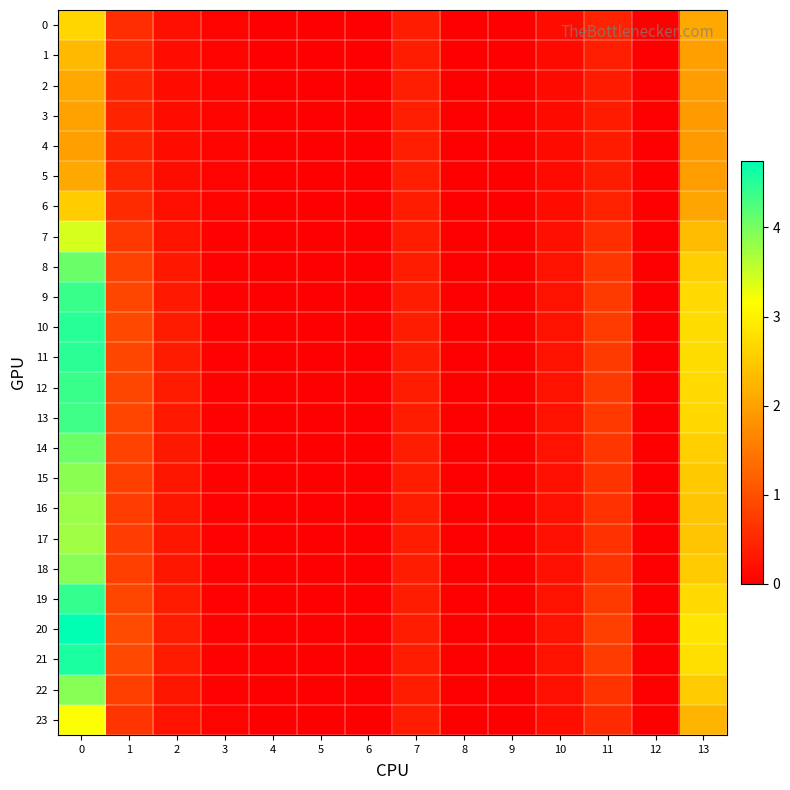

Which has a higher value, 1 or 8?

1